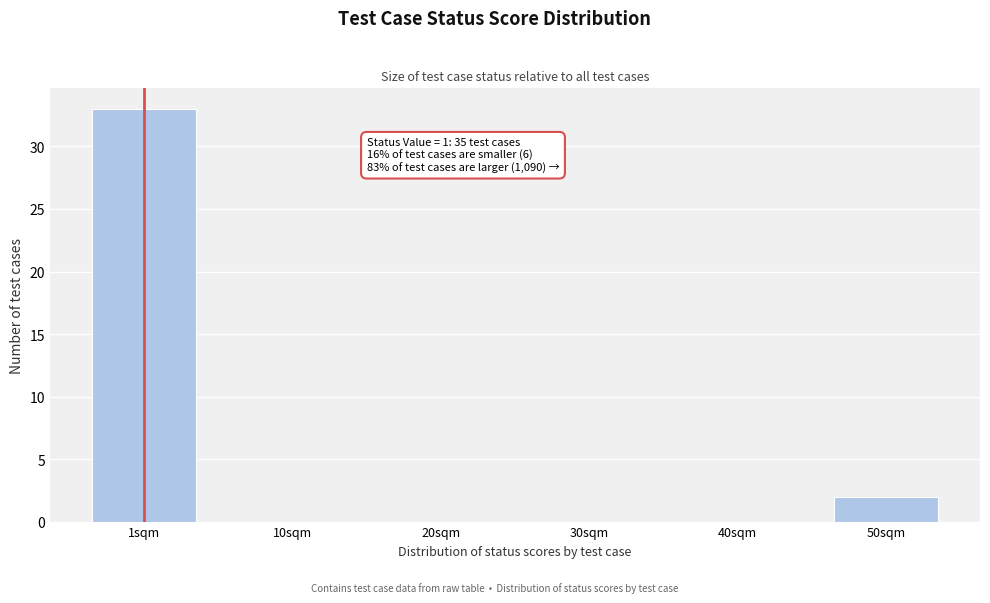

Reading left to right, extract all data points from this chart.

1sqm=33	10sqm=0	20sqm=0	30sqm=0	40sqm=0	50sqm=2